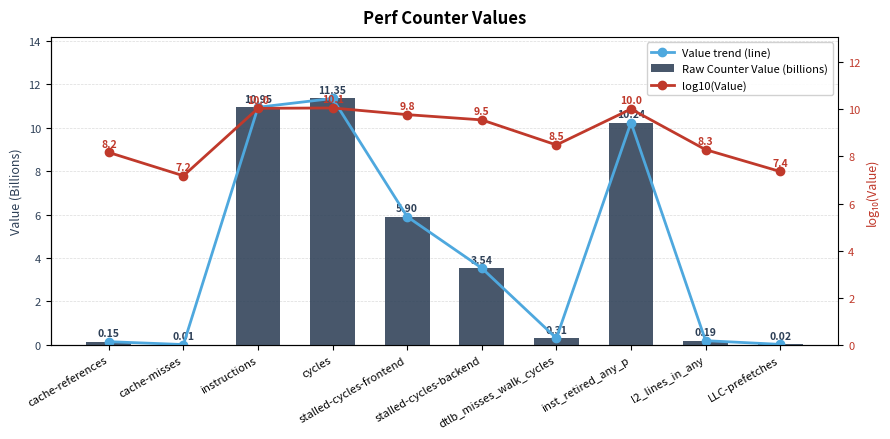

Is the value of Value trend (line) at l2_lines_in_any greater than the value of Raw Counter Value (billions) at instructions?

No